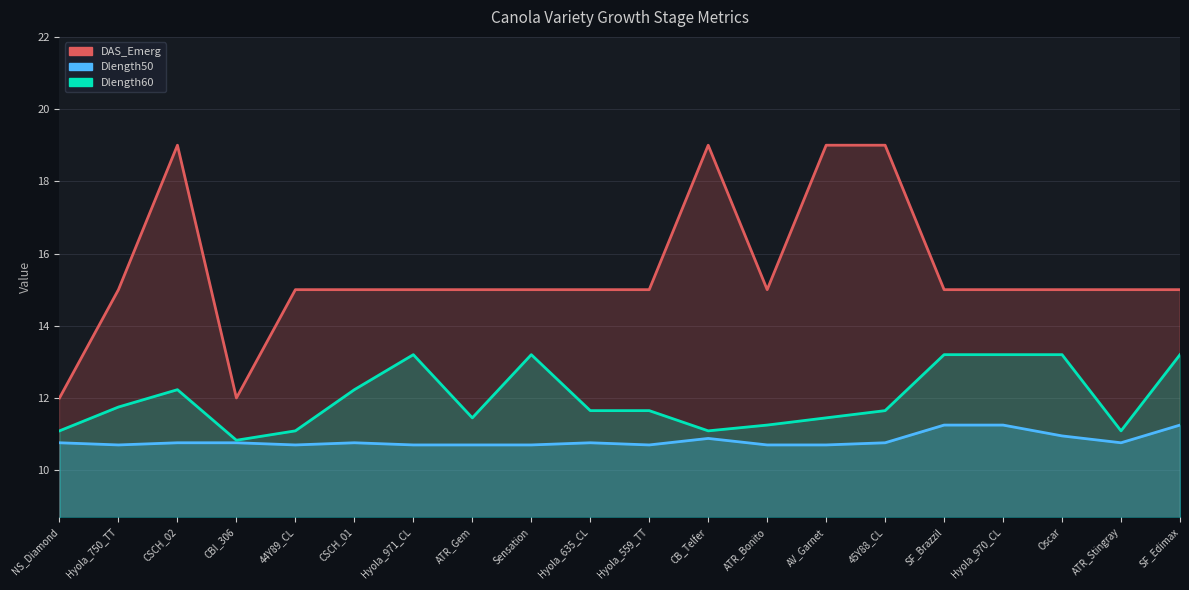

True or false: Dlength60 and Dlength50 intersect in this chart.

False